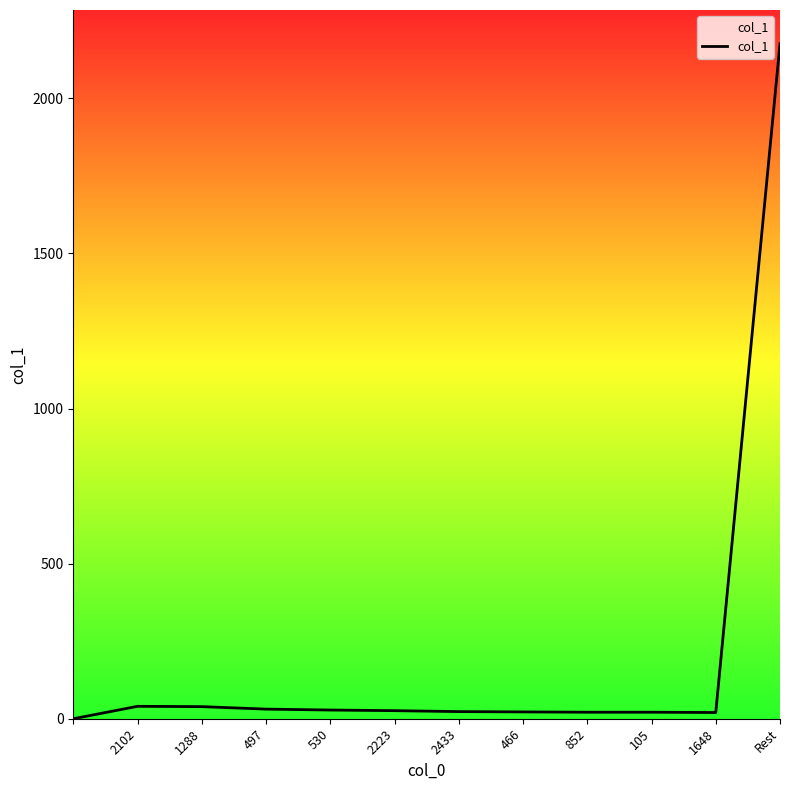

What is the average value?

204